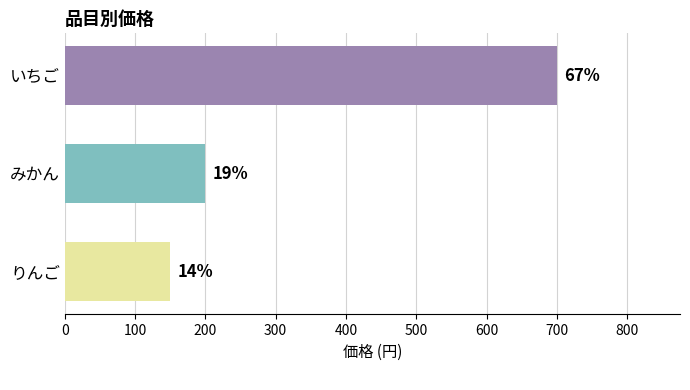

How many bars are there in total?

3